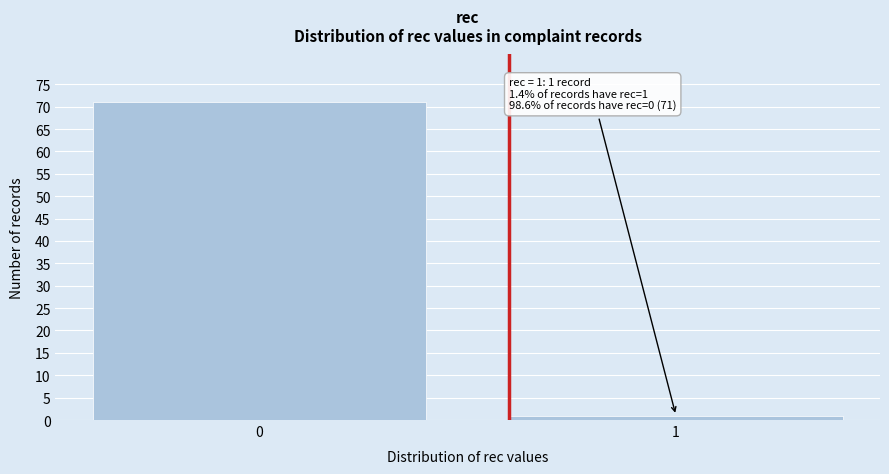

Reading right to left, transcribe all the data shown in this chart.

1=1	0=71